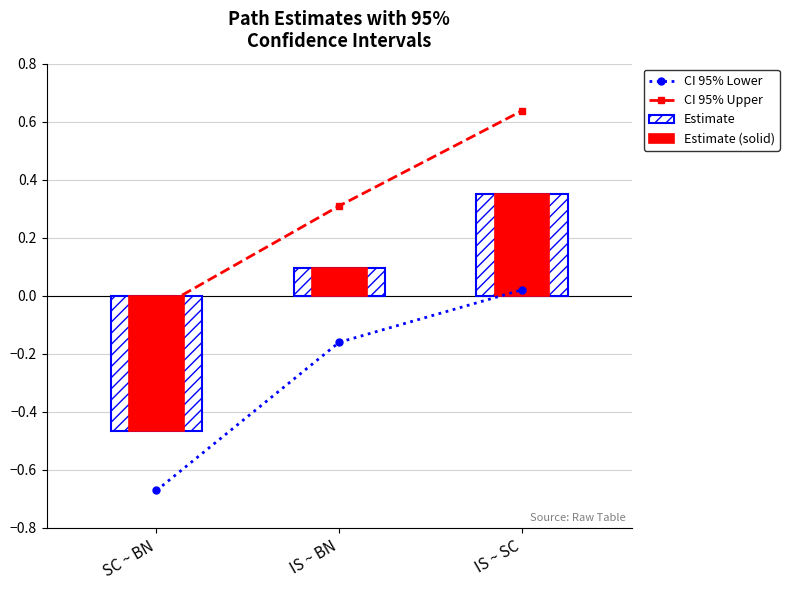

Reading right to left, extract all data points from this chart.

CI 95% Lower: 0.0	-0.2	-0.7
CI 95% Upper: 0.6	0.3	-0.0
Estimate: 0.4	0.1	-0.5
Estimate (solid): 0.4	0.1	-0.5